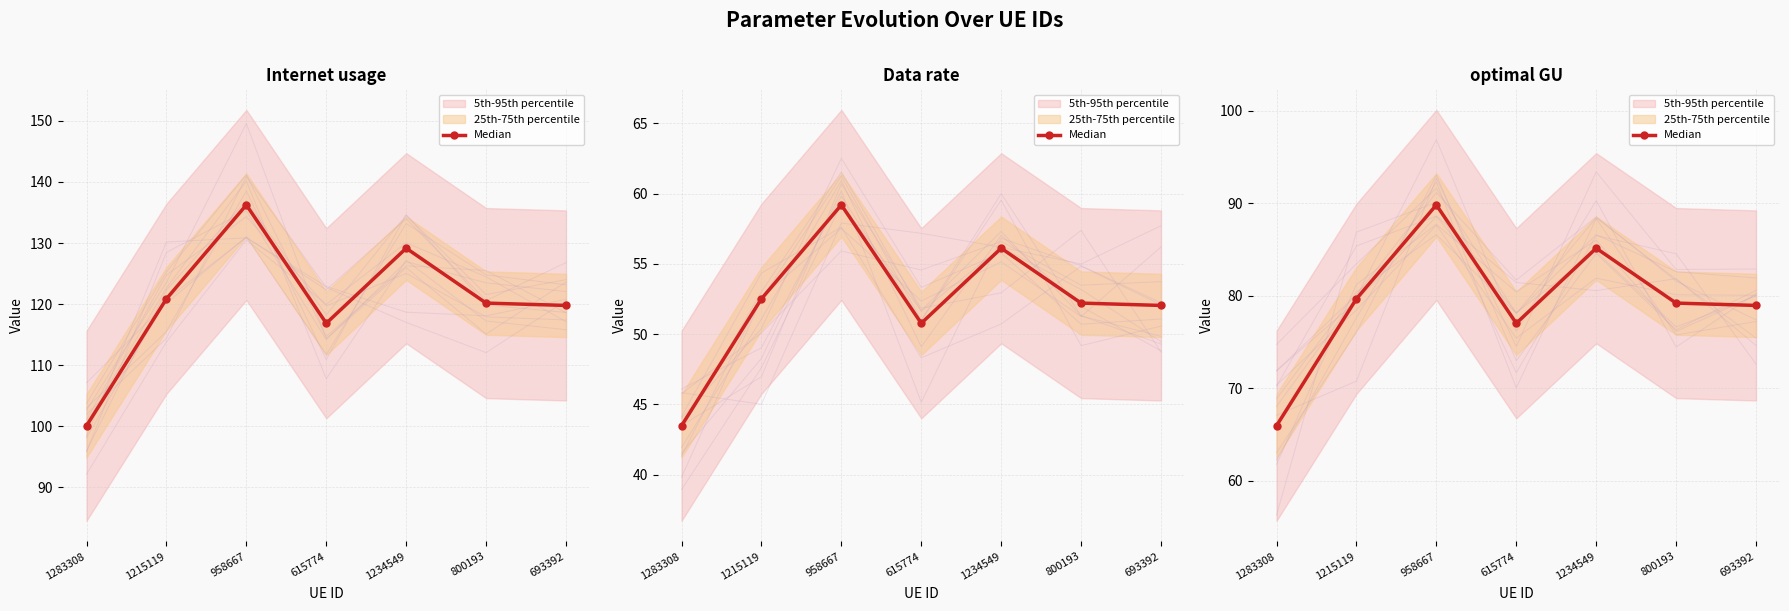

At which category does the data reach its first local valley?

615774